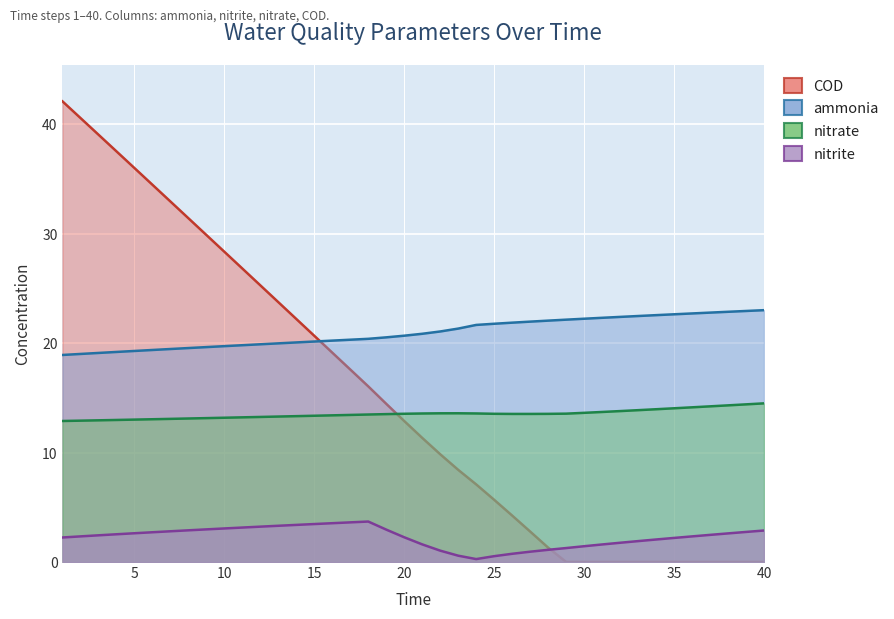

Which series has the largest range (max minus min)?

COD